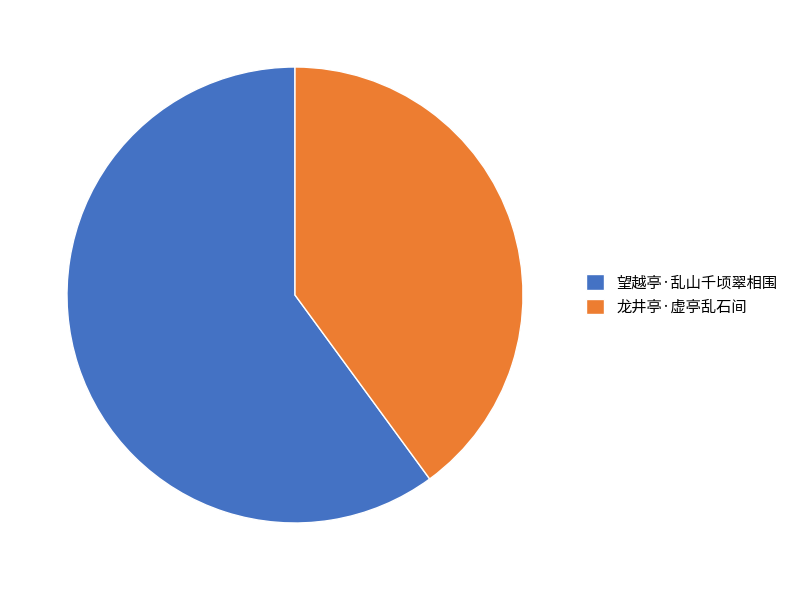

Rank the categories by value from lowest to highest.

龙井亭·虚亭乱石间, 望越亭·乱山千顷翠相围